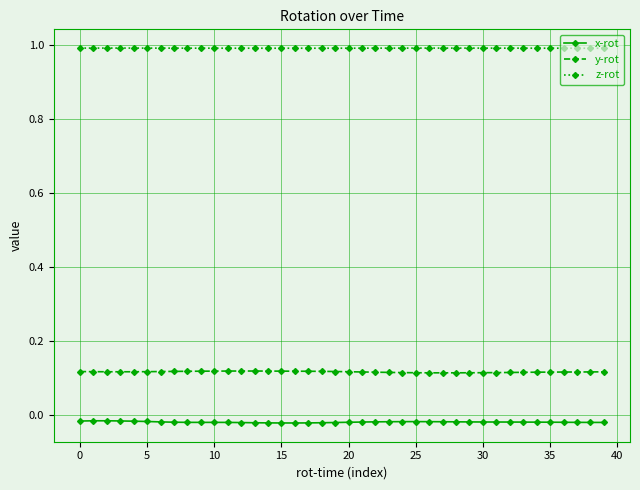

True or false: x-rot has more than 0 points higher than both neighbors.

True